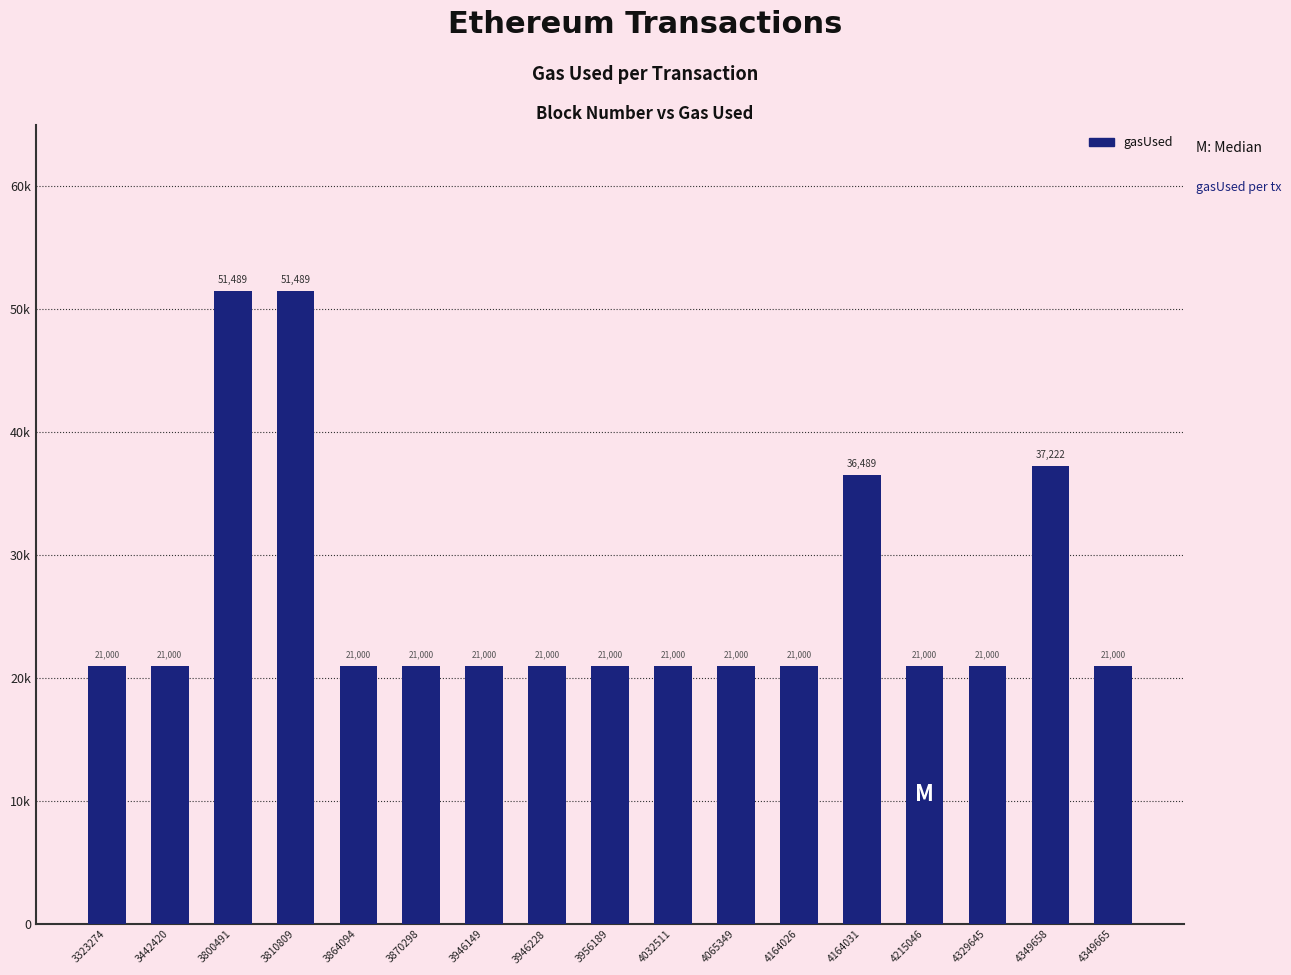

Does the chart contain any negative values?

No